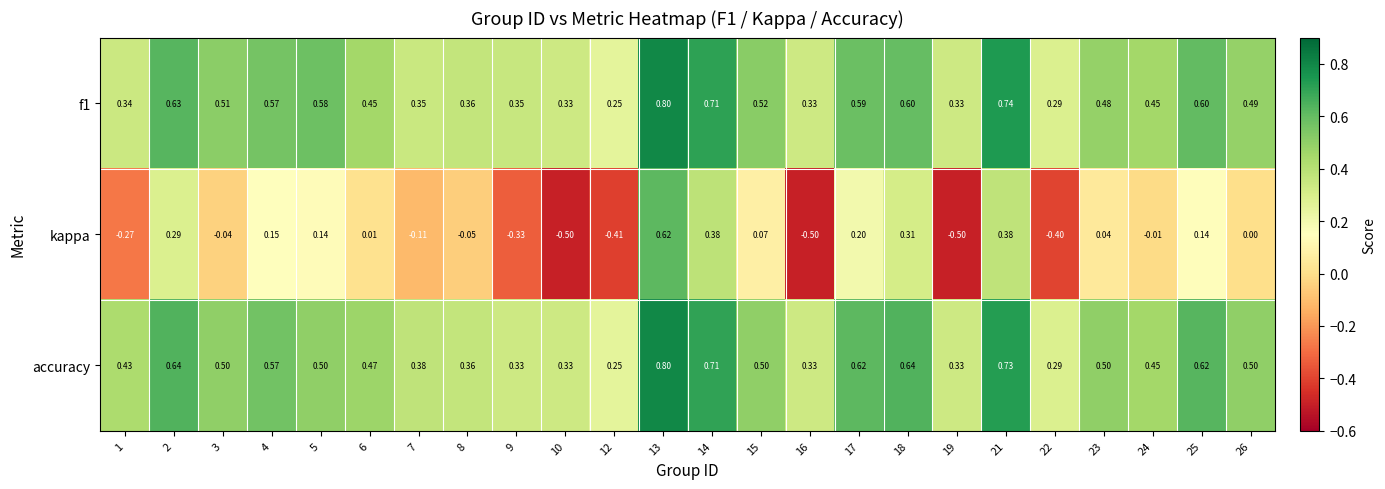

How many data points does each series have?

24